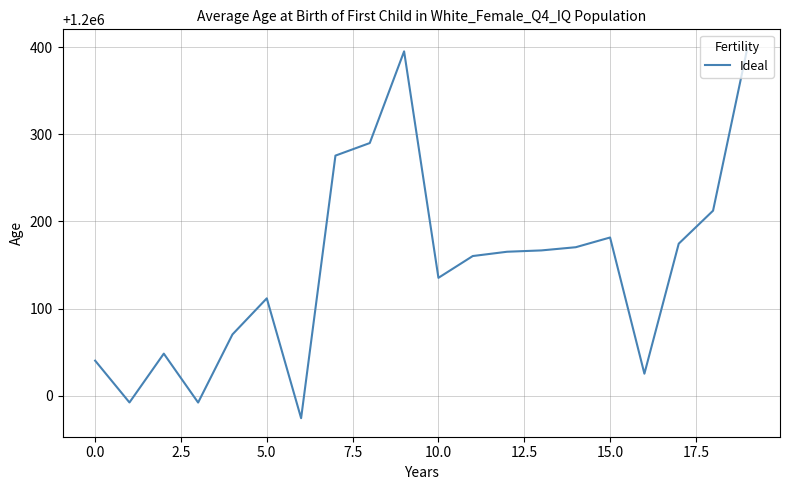

What is the minimum value shown in the chart?

1199974.2